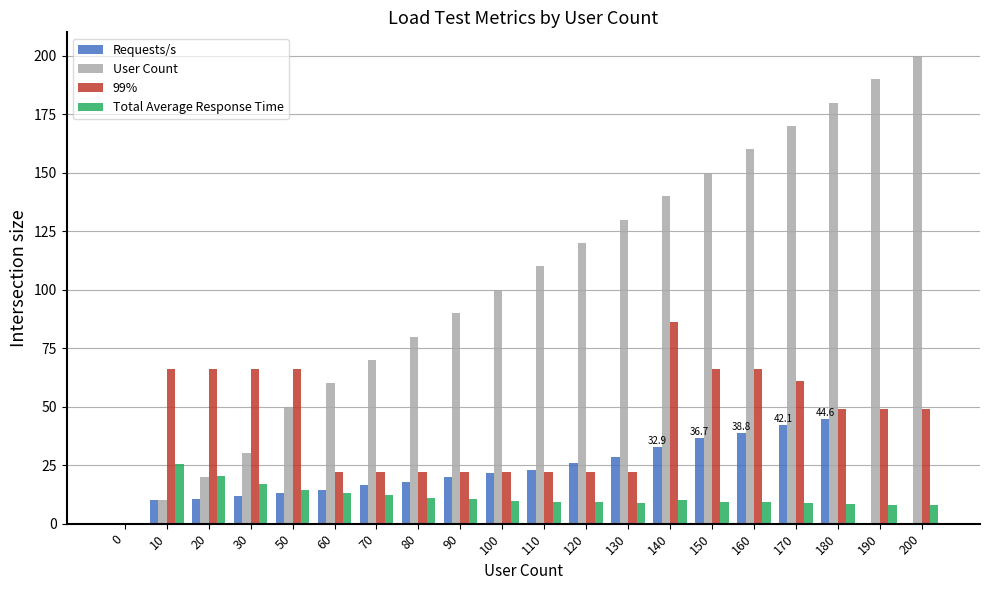

At which category does the chart reach its peak across all series?

200